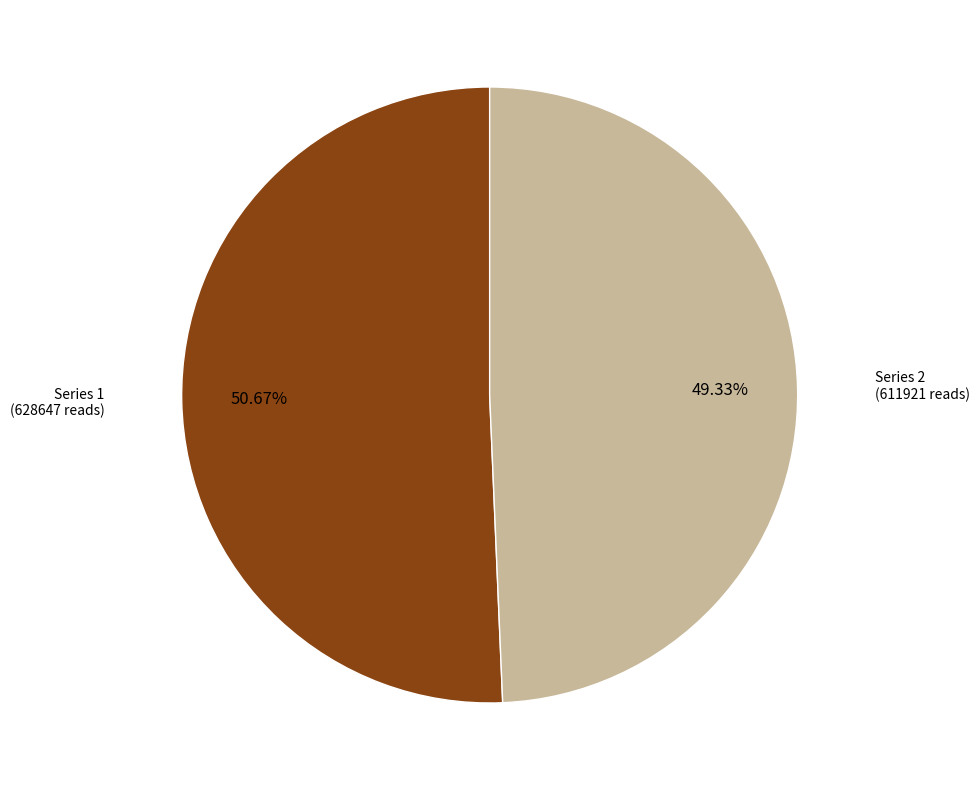

Is there any slice that represents more than half of the pie?

Yes